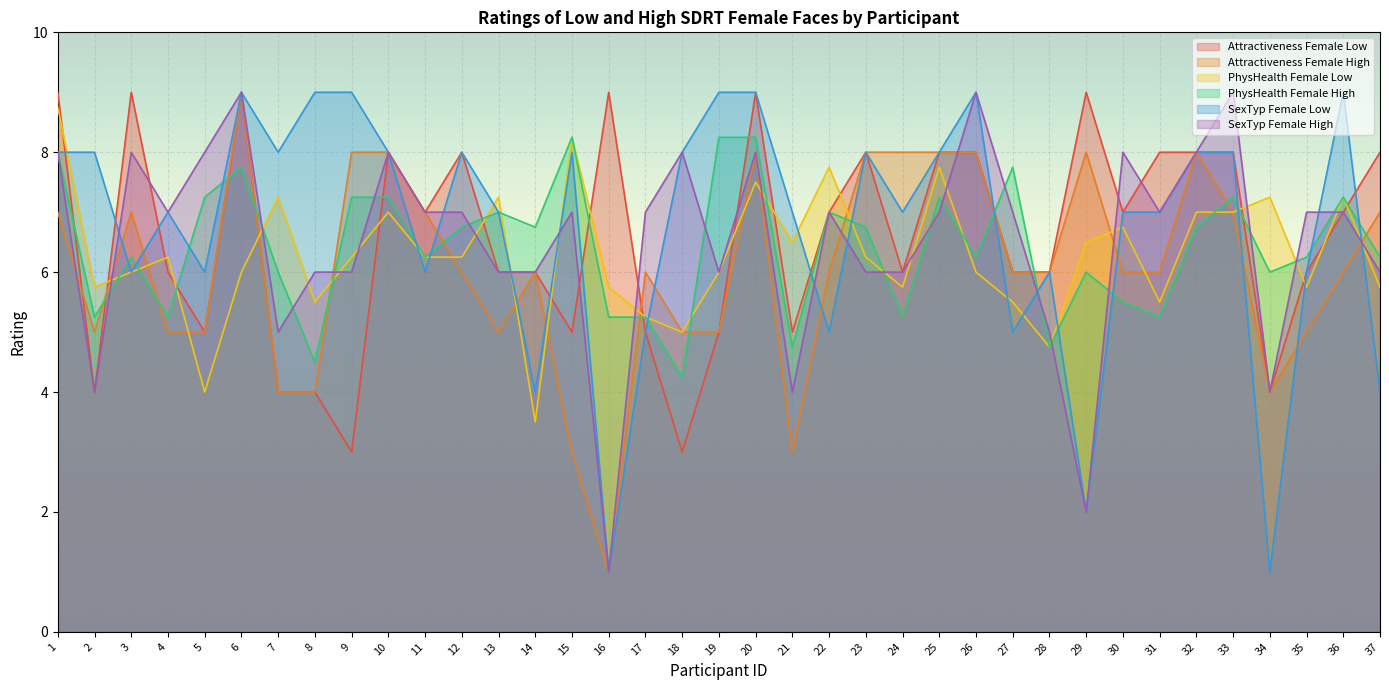

After their last crossing, which series has the higher values: PhysHealth_Female_Low or SexTyp_Female_Low?

PhysHealth_Female_Low